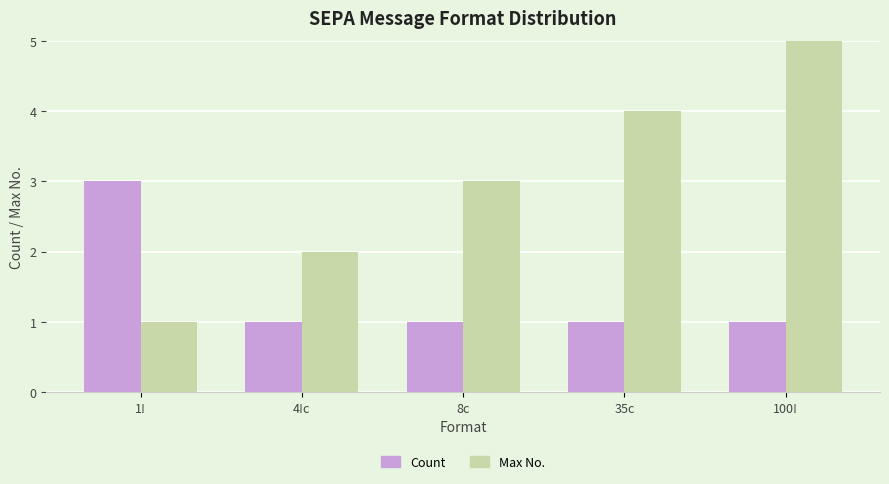

How many values in the Max No. series are below 3?

2